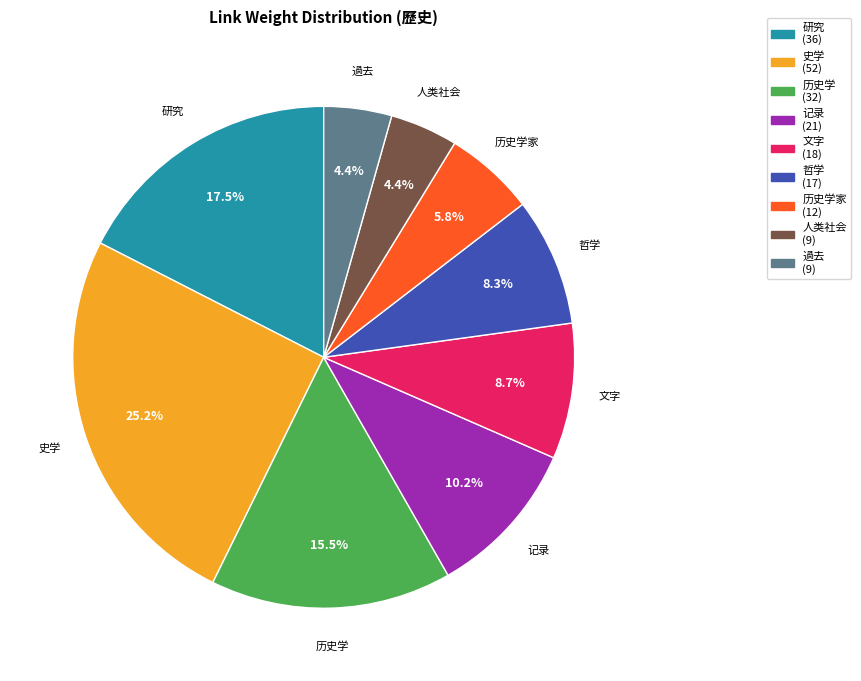

How many segments does this pie chart have?

9